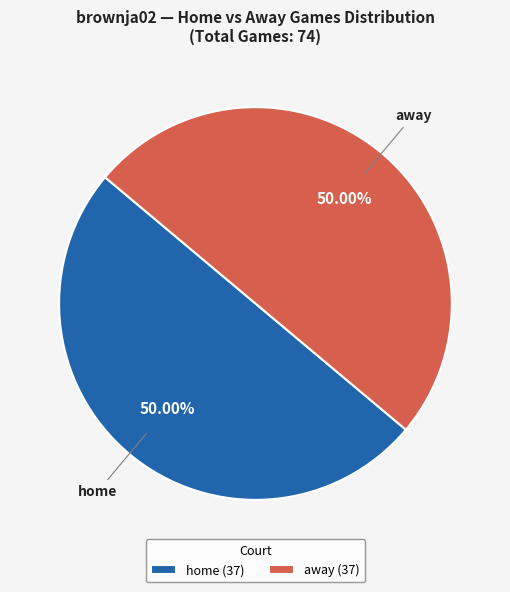

What is the ratio of the value at home (37) to the value at away (37)?

1.0